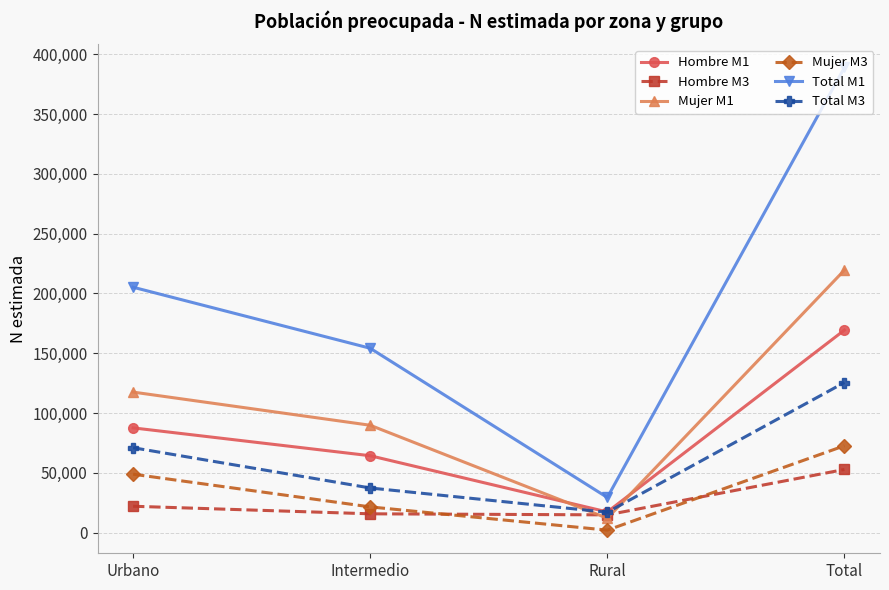

Which series has the widest spread of values?

Total M1